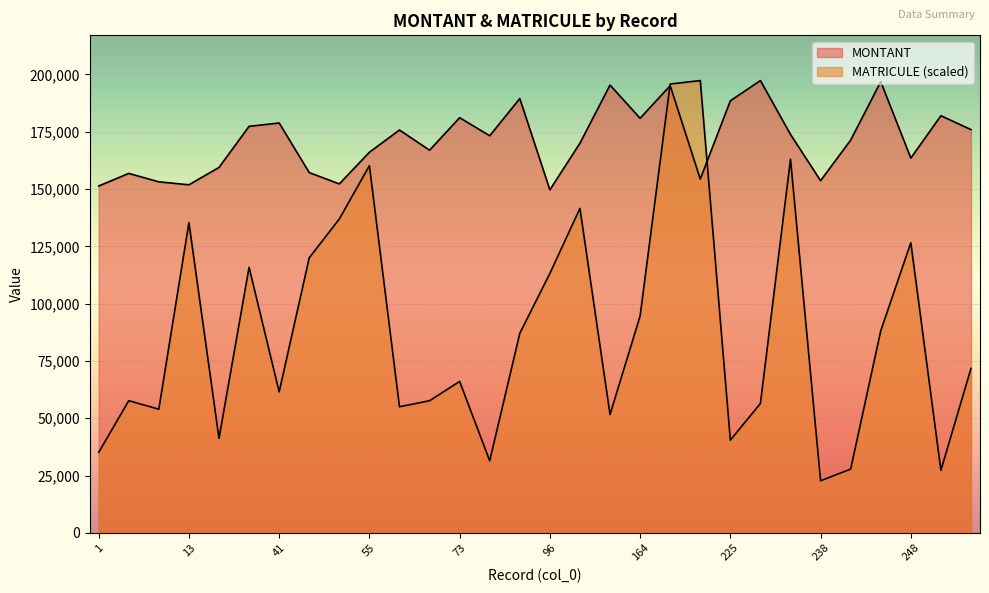

Between 55 and 1, which is larger?

55